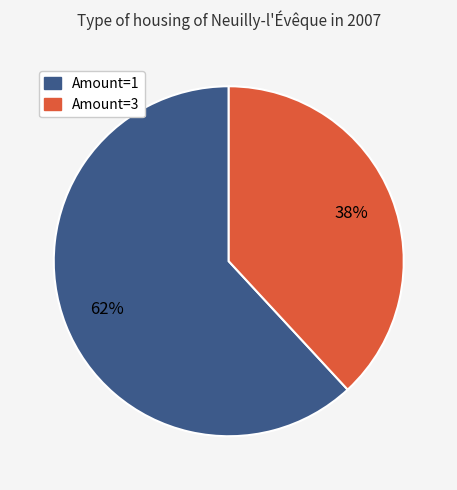

Count the number of slices in the pie.

2